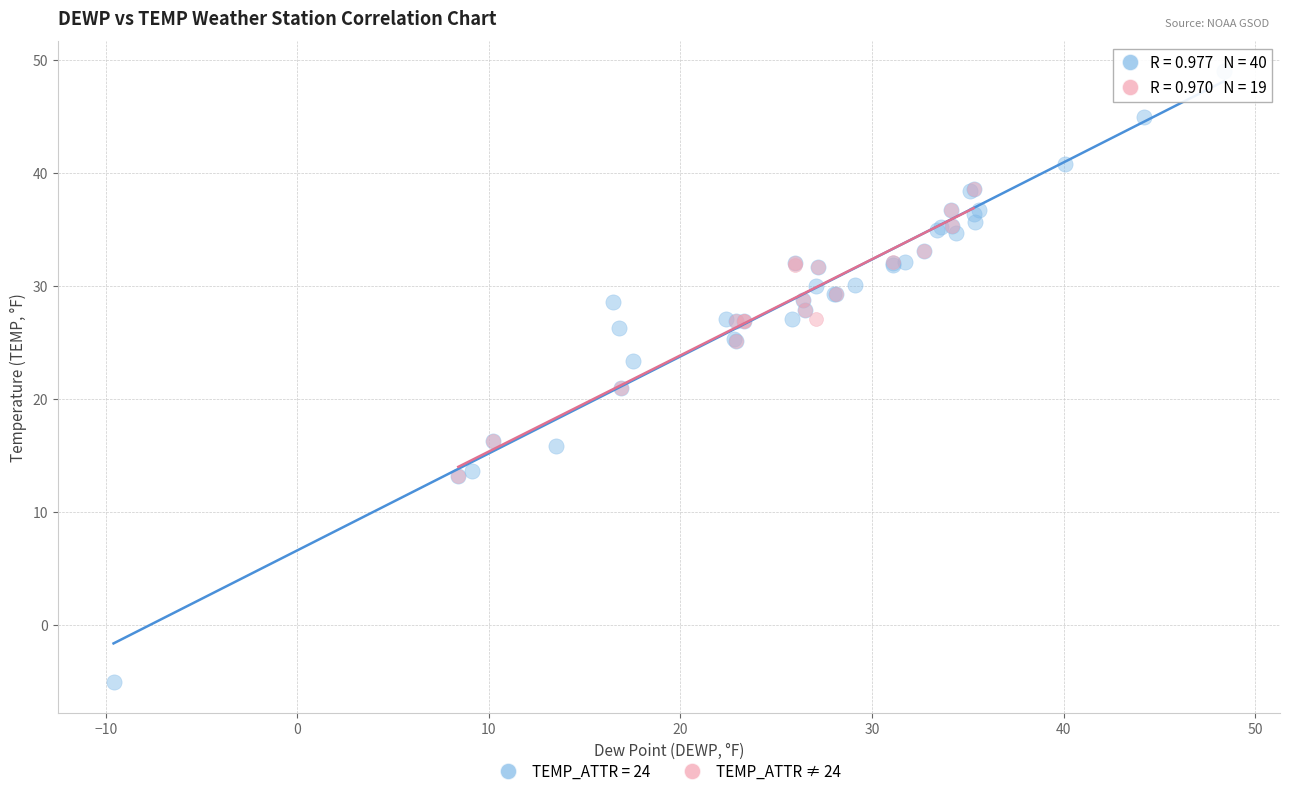

Which series has the largest Y range (max minus min)?

TEMP_ATTR = 24